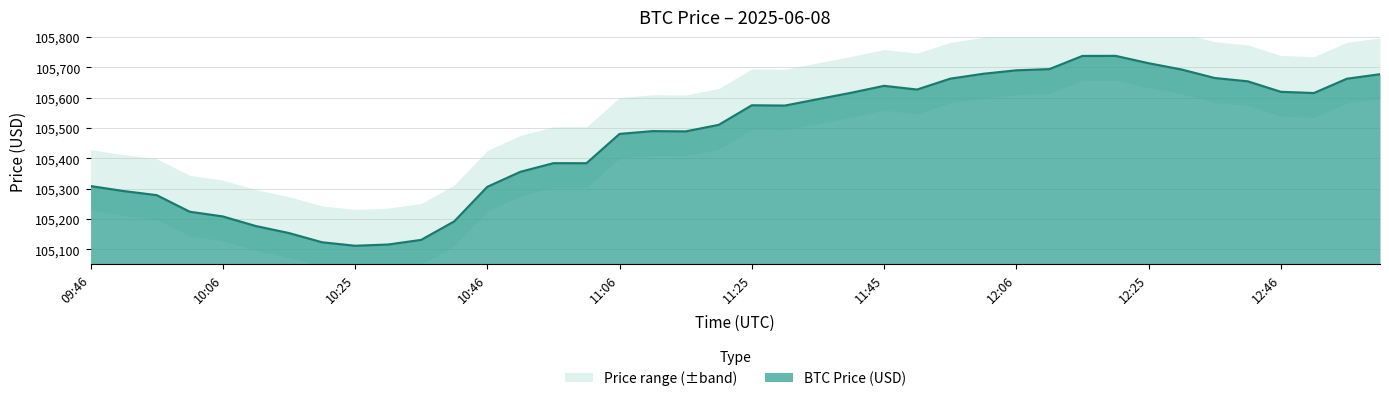

What is the ratio of the value at 11:45 to the value at 10:10?

1.0